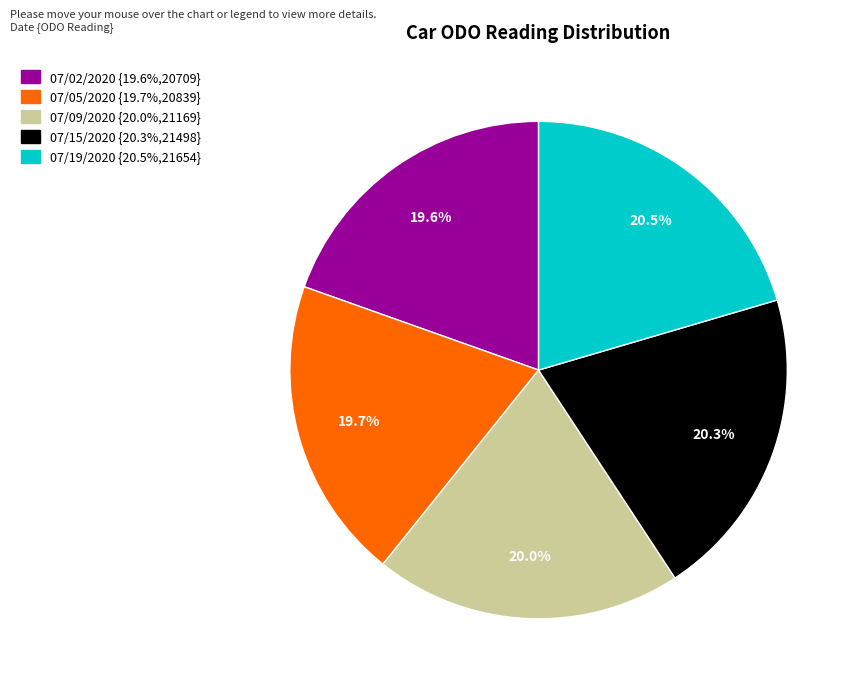

How much of the chart is everything except 07/19/2020?

79.5%